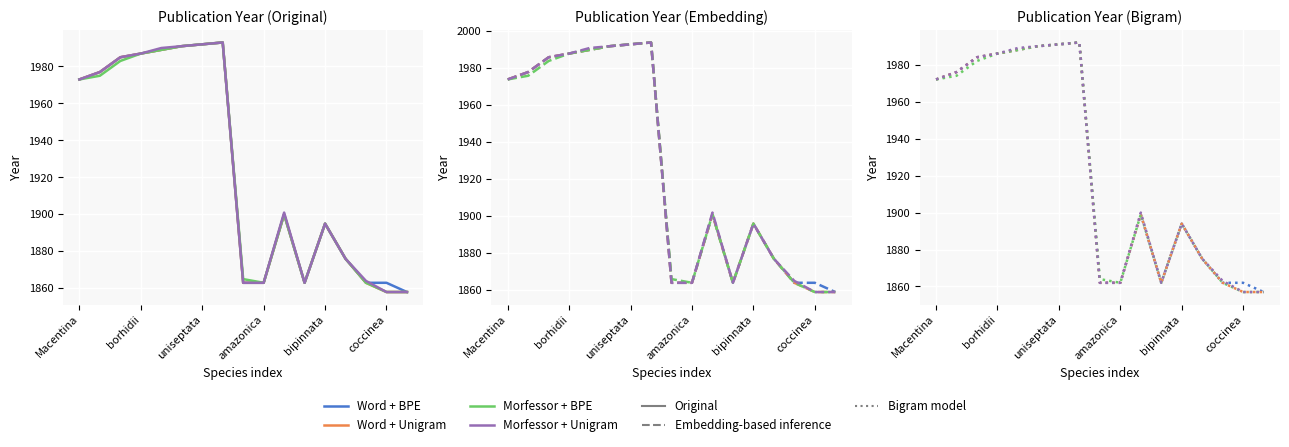

What is the total value across all series at bipinnata?

7576